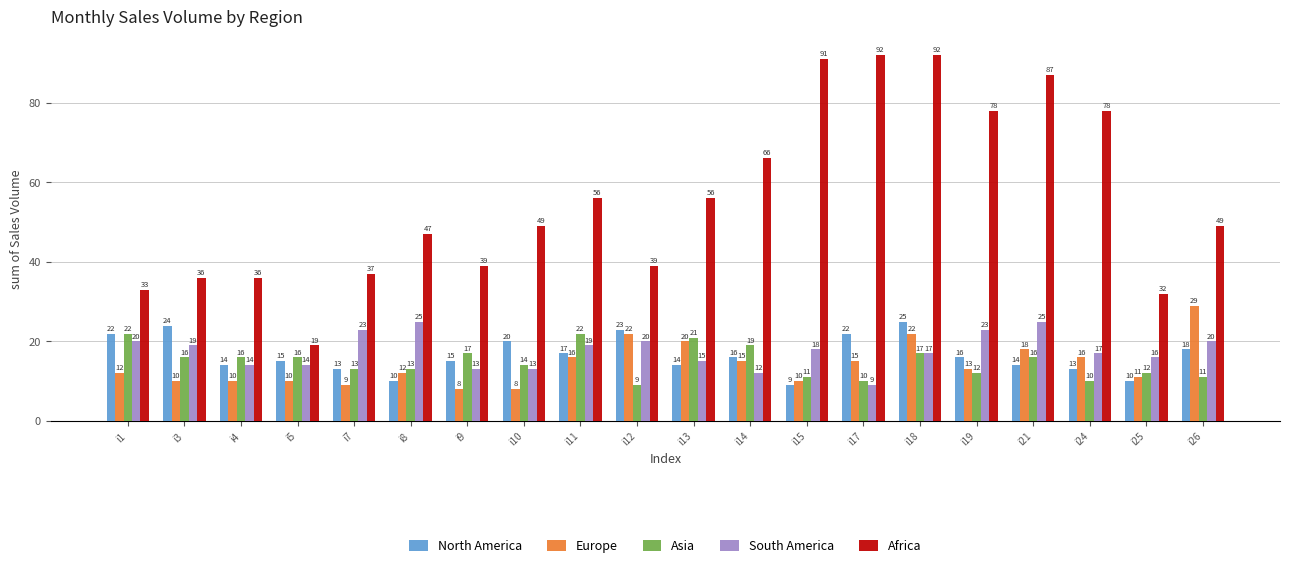

What is the minimum value for South America?

9